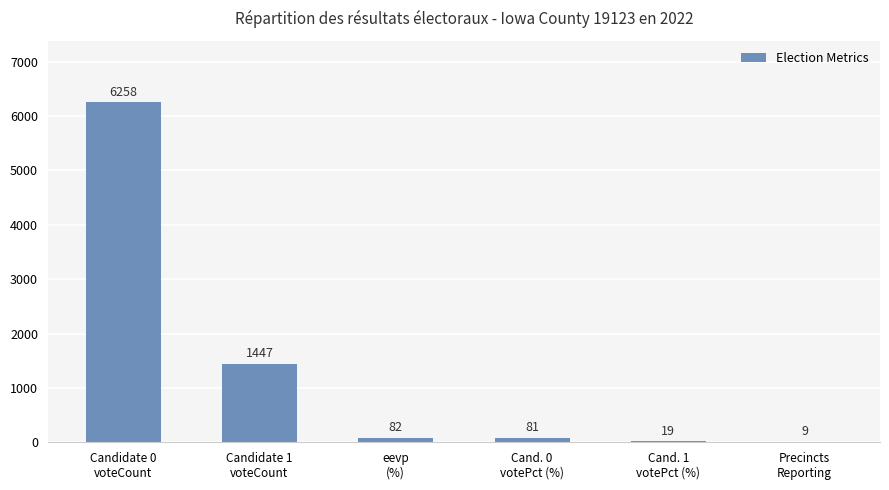

Where does the data first go above 82?

Candidate 0
voteCount